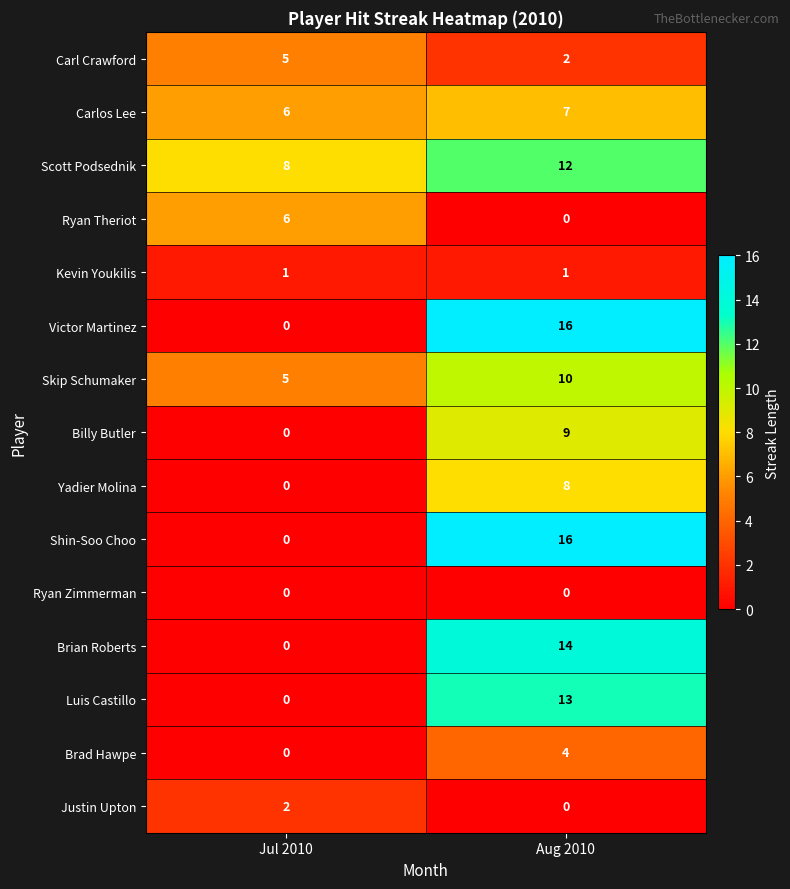

Reading left to right, extract all data points from this chart.

Carl Crawford: 5	2
Carlos Lee: 6	7
Scott Podsednik: 8	12
Ryan Theriot: 6	0
Kevin Youkilis: 1	1
Victor Martinez: 0	16
Skip Schumaker: 5	10
Billy Butler: 0	9
Yadier Molina: 0	8
Shin-Soo Choo: 0	16
Ryan Zimmerman: 0	0
Brian Roberts: 0	14
Luis Castillo: 0	13
Brad Hawpe: 0	4
Justin Upton: 2	0